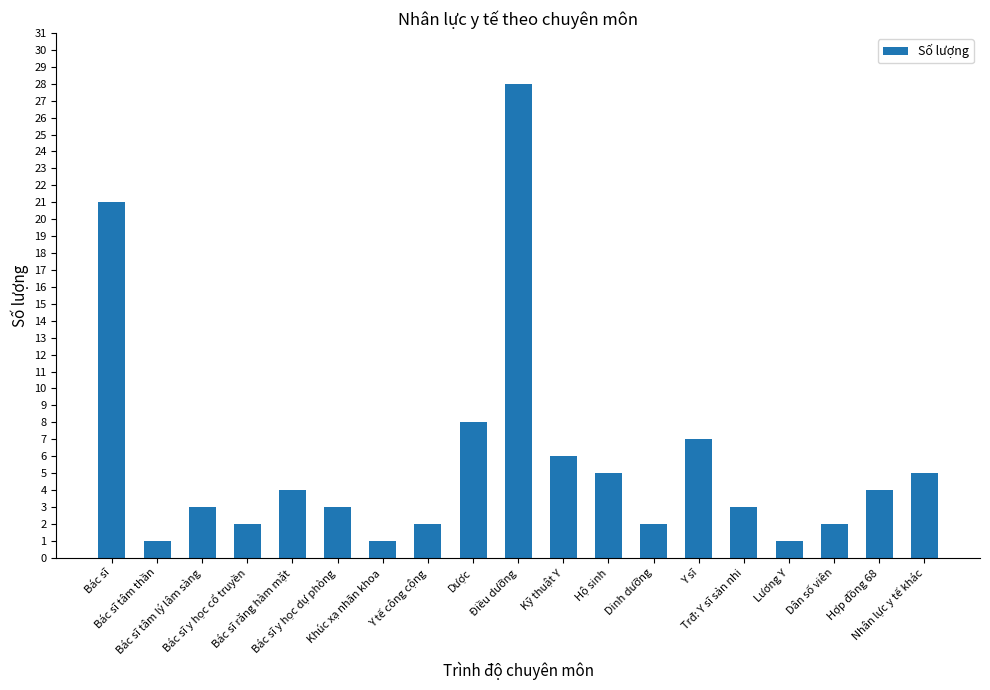

Which category has the highest value across all series?

Điều dưỡng